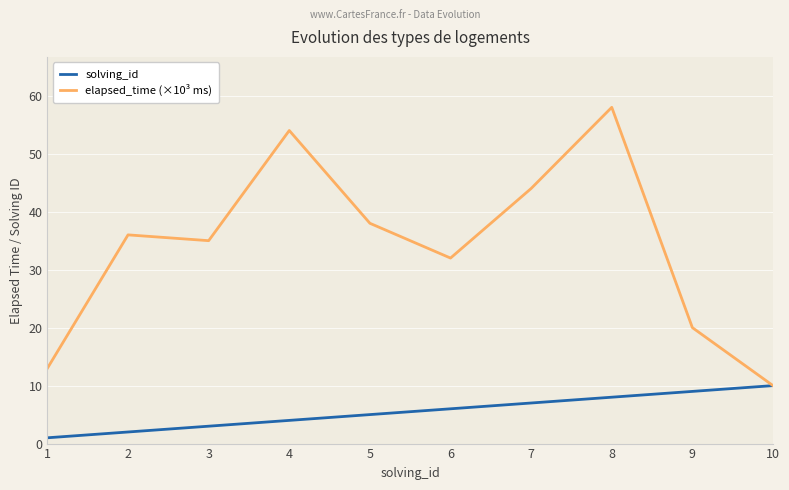

Which label corresponds to the largest value in the chart?

8